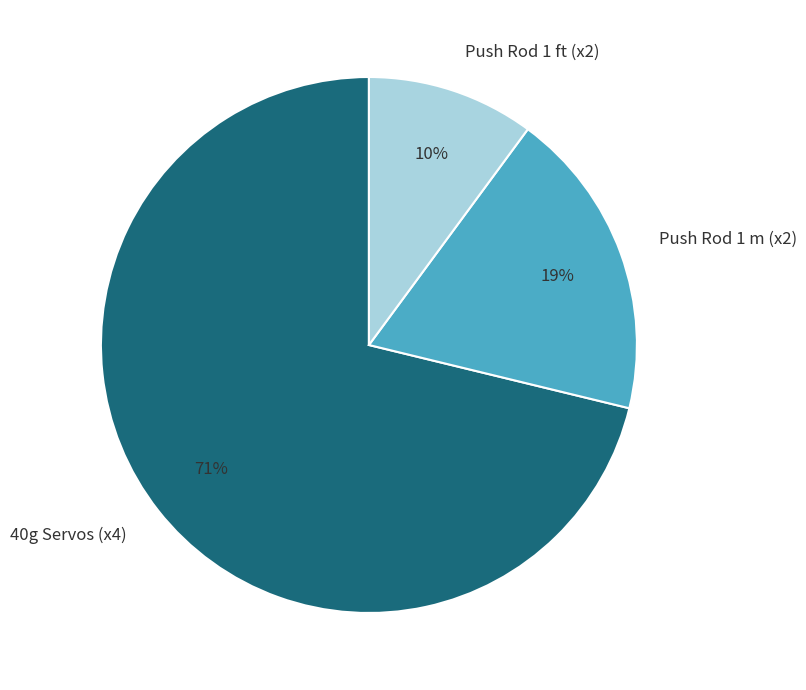

True or false: Push Rod 1 m (x2) accounts for 32% of the total.

False